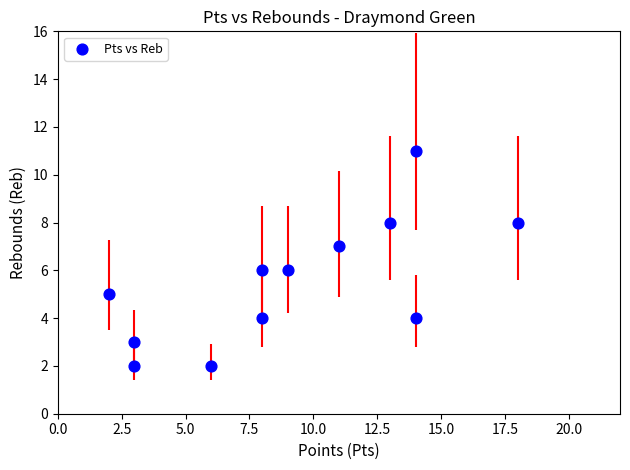

What is the range of X values (max minus min)?

16